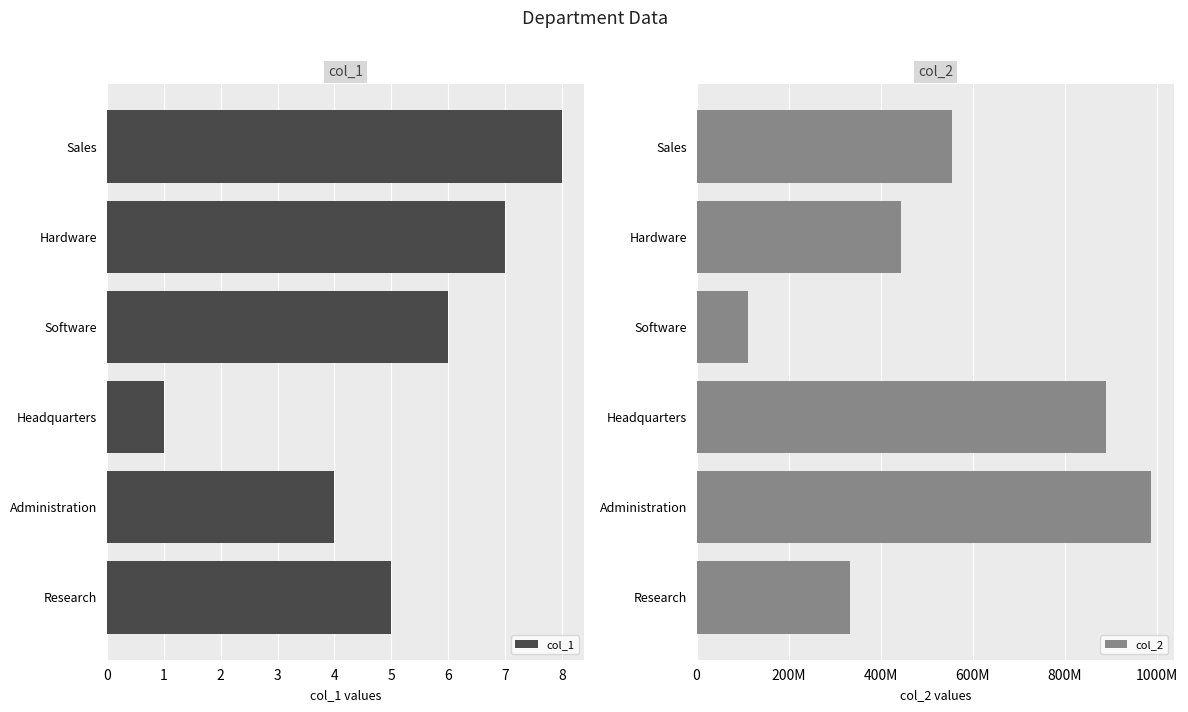

How many groups of bars are there?

6